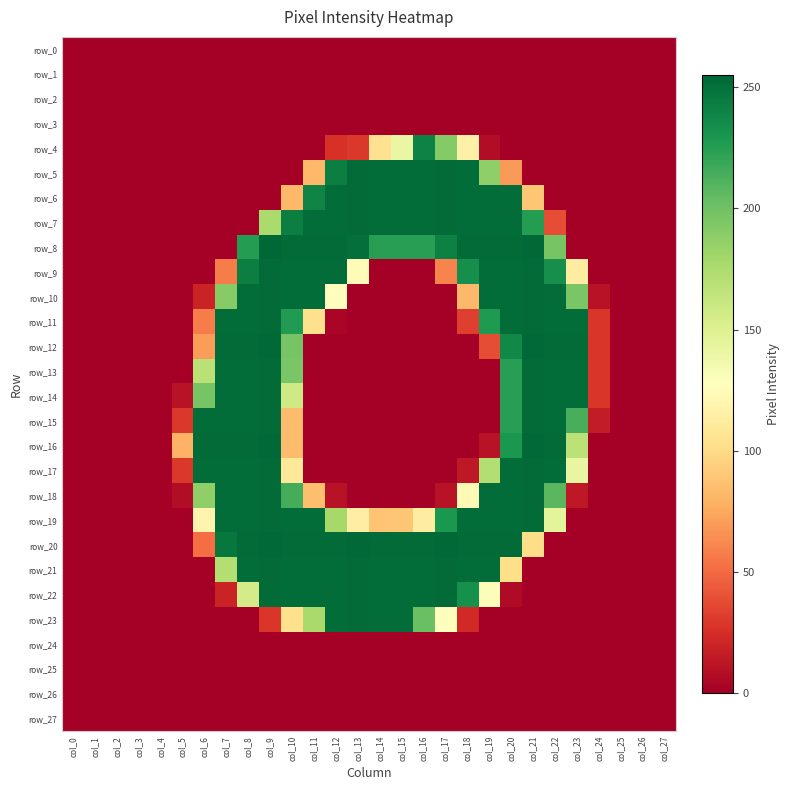

At col_0, list the series in order from largest to smallest.

row_0, row_1, row_2, row_3, row_4, row_5, row_6, row_7, row_8, row_9, row_10, row_11, row_12, row_13, row_14, row_15, row_16, row_17, row_18, row_19, row_20, row_21, row_22, row_23, row_24, row_25, row_26, row_27